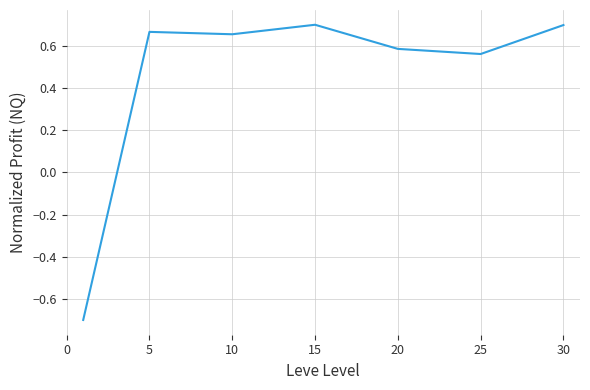

How many values are between 0 and 1?

6